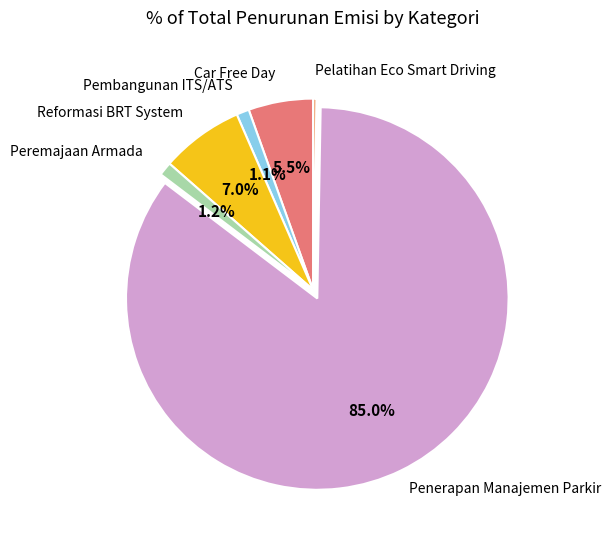

Is there any slice that represents more than half of the pie?

Yes